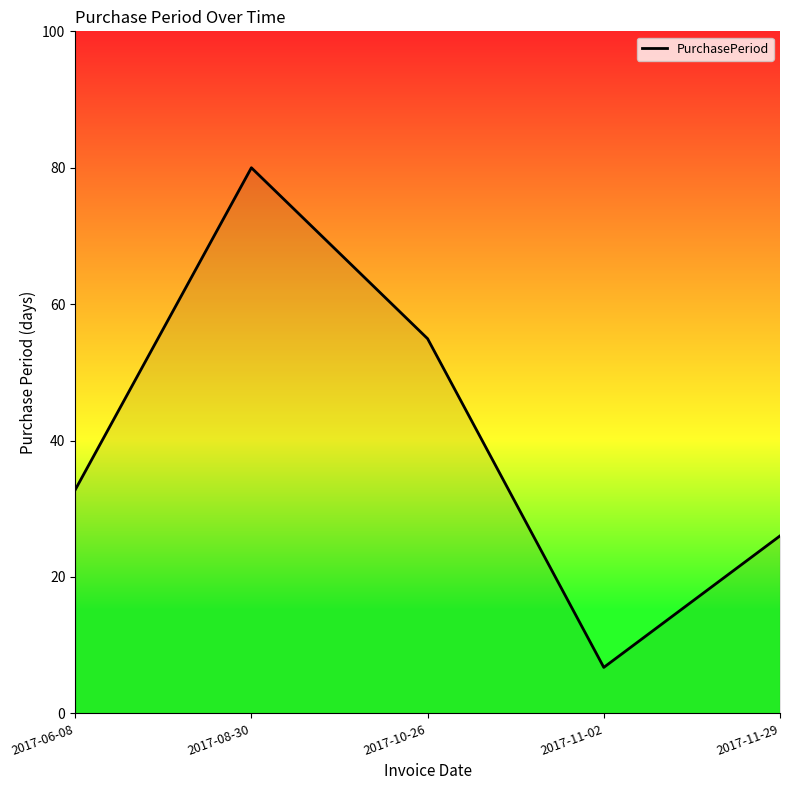

True or false: the data shows 45.9 at 2017-06-08.

False